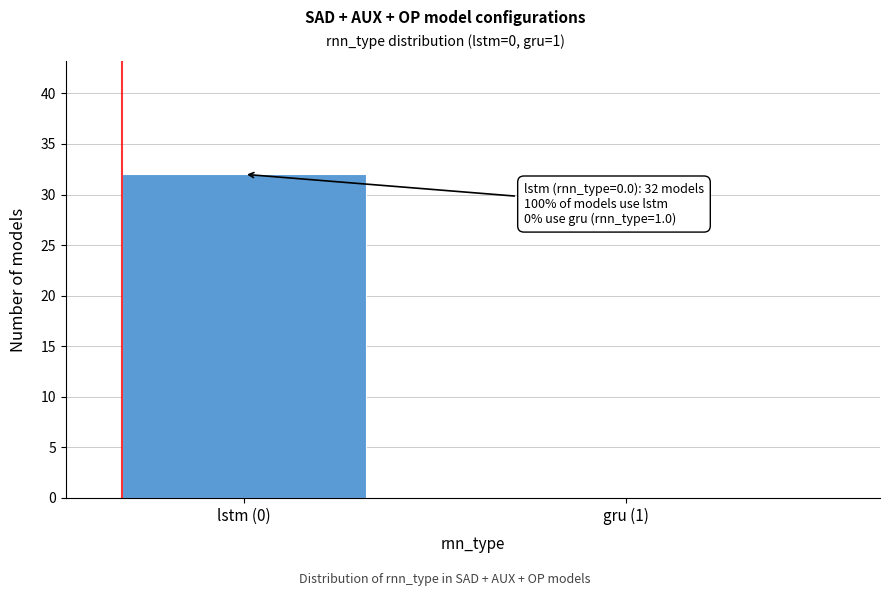

Reading left to right, extract all data points from this chart.

lstm (0)=32	gru (1)=0